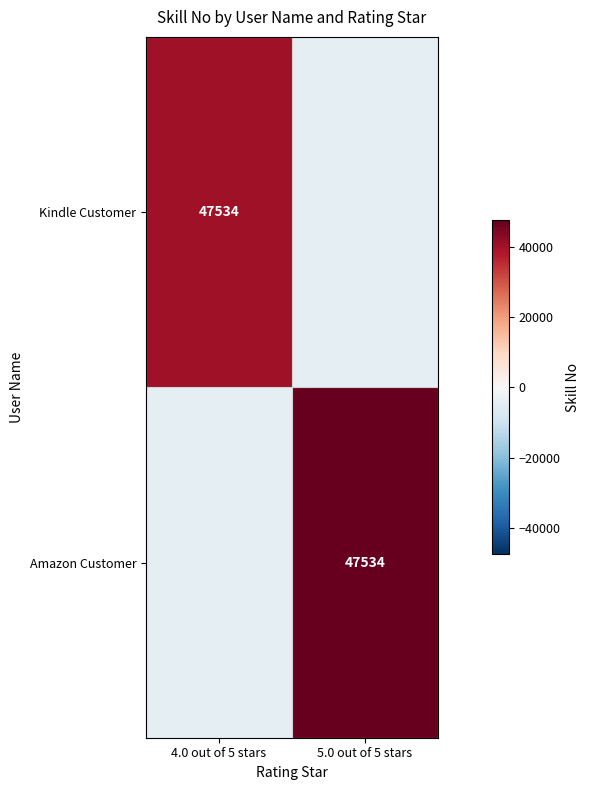

Which series changed the most between 4.0 out of 5 stars and 5.0 out of 5 stars?

Amazon Customer